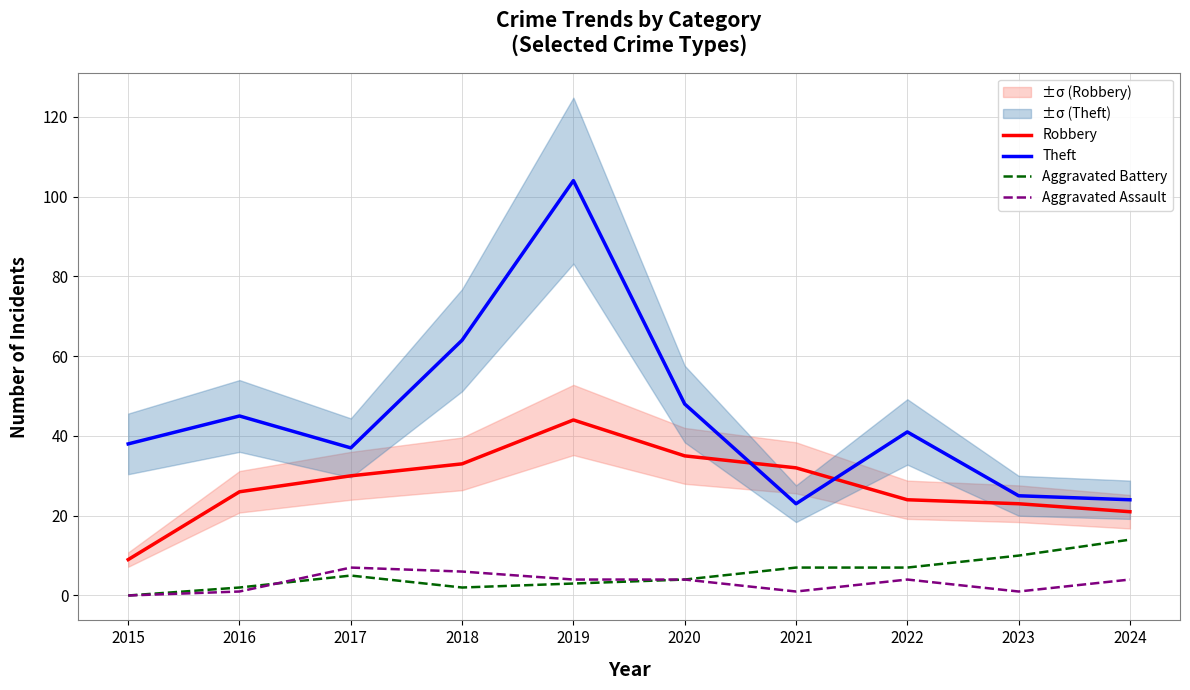

True or false: Aggravated Assault has more than 2 points higher than both neighbors.

False